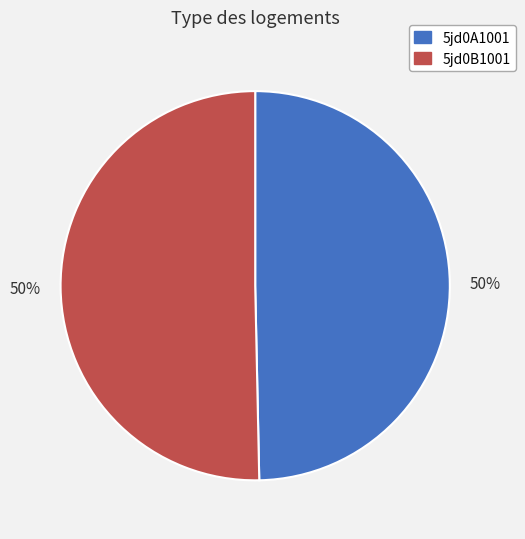

Is the sum of 5jd0A1001 and 5jd0B1001 greater than half?

Yes